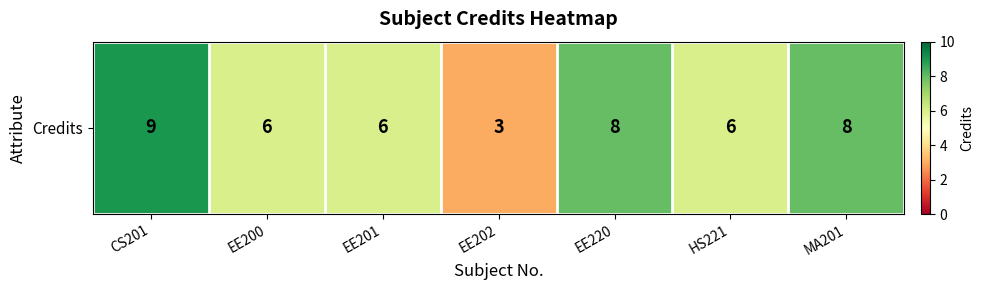

At which label is the value closest to 6?

EE200